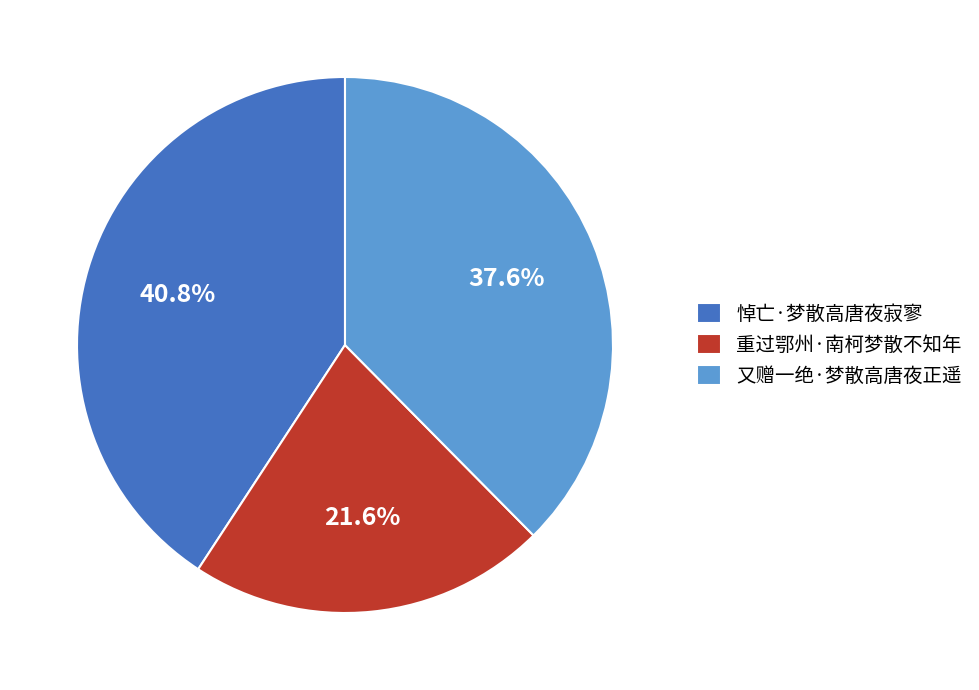

Do 悼亡·梦散高唐夜寂寥 and 重过鄂州·南柯梦散不知年 together represent more than half of the pie?

Yes